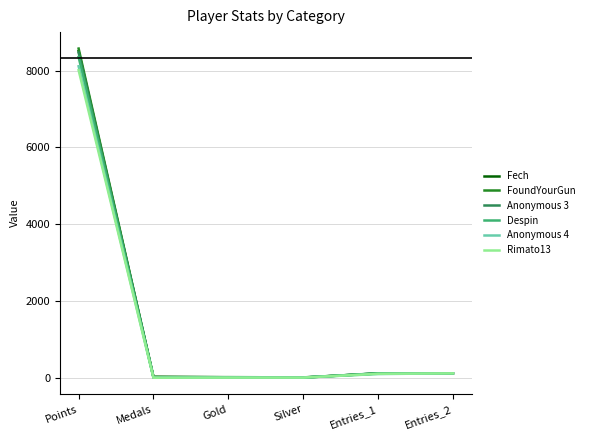

How many values in the Despin series are below 117?

3